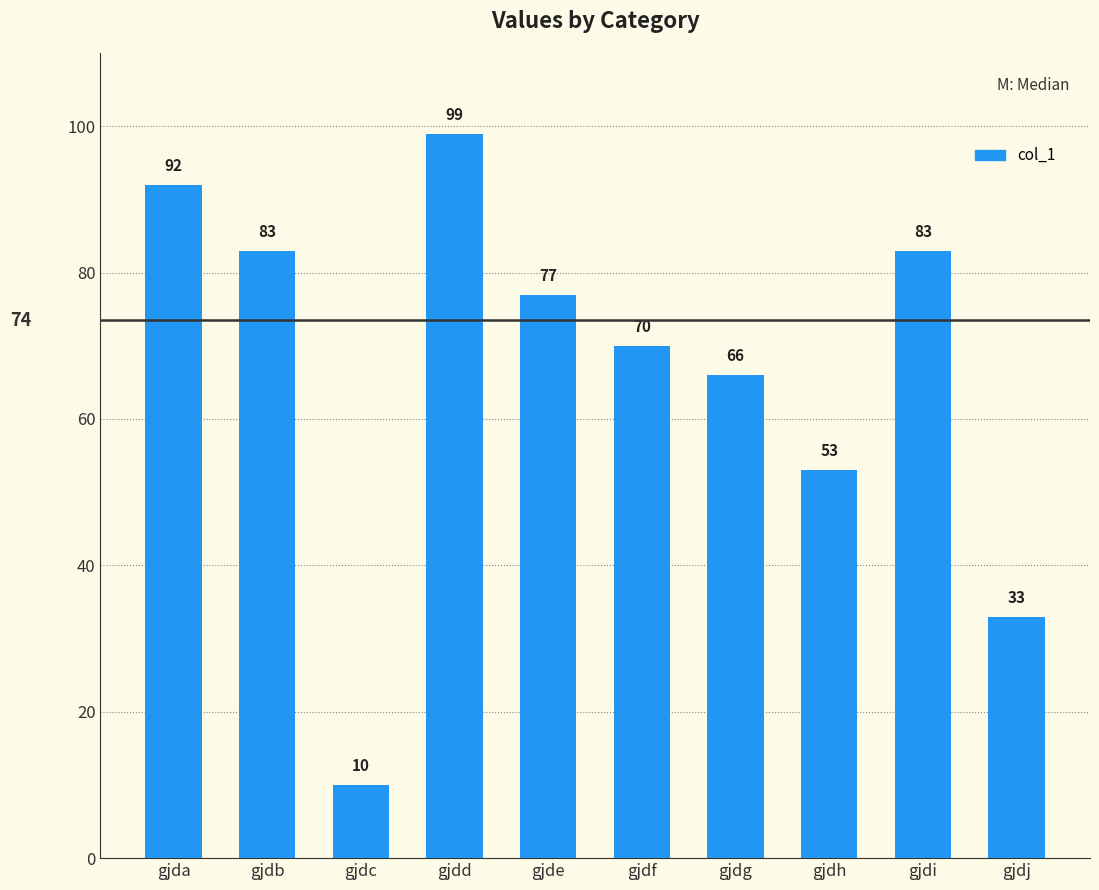

What is the difference between the maximum and minimum values?

89